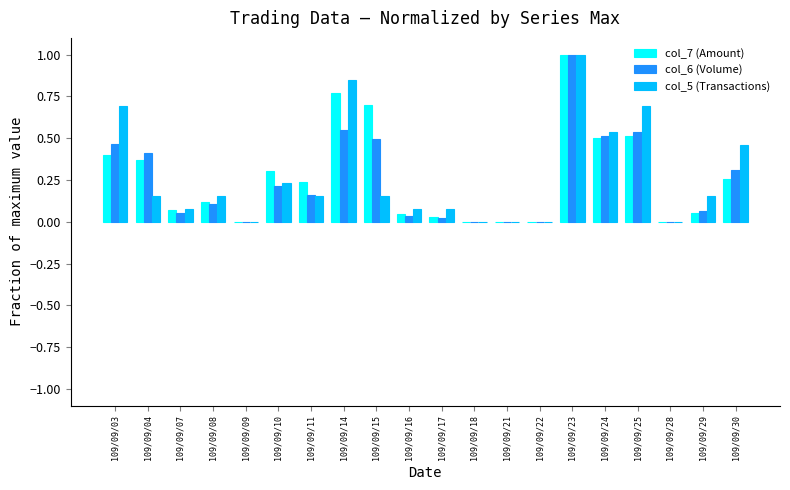

Between 109/09/07 and 109/09/14, which series saw the biggest shift?

col_5 (Transactions)